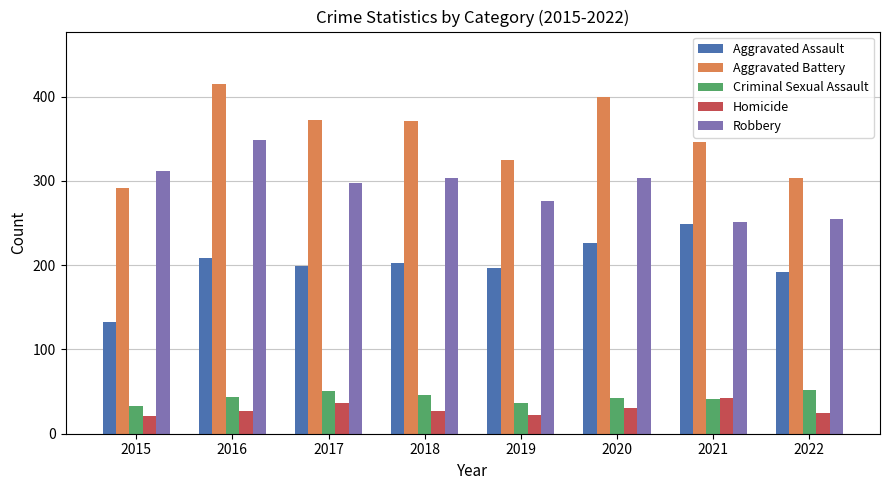

How many distinct data groups are displayed?

5